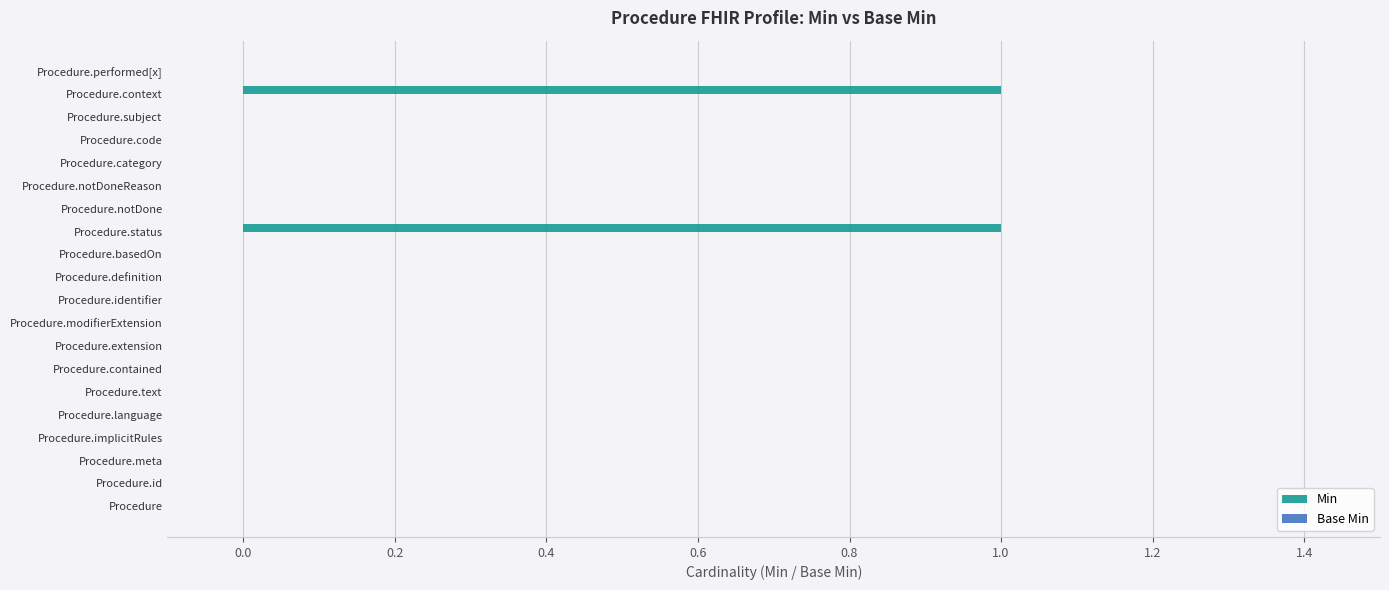

How many categories are shown in the chart?

20